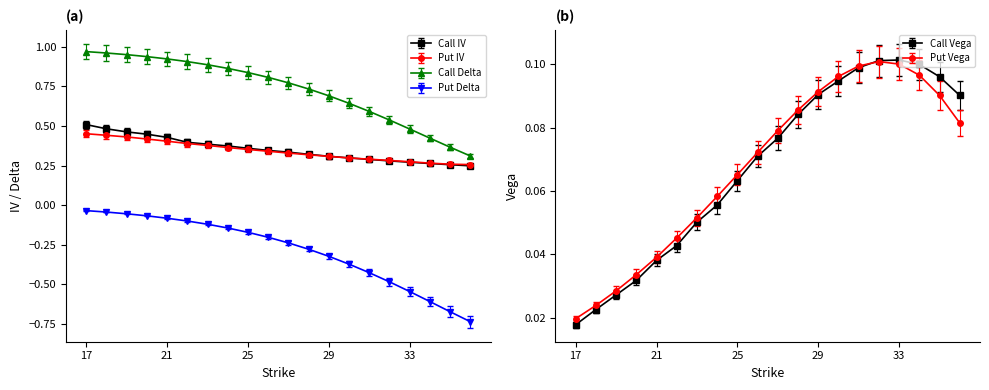

Reading right to left, list all the values displayed in this chart.

Call IV: 0.3	0.3	0.3	0.3	0.3	0.3	0.3	0.3	0.3	0.4	0.4	0.4	0.4	0.4	0.4	0.4	0.5	0.5	0.5	0.5
Put IV: 0.3	0.3	0.3	0.3	0.3	0.3	0.3	0.3	0.3	0.3	0.3	0.4	0.4	0.4	0.4	0.4	0.4	0.4	0.4	0.5
Call Delta: 0.3	0.4	0.4	0.5	0.5	0.6	0.6	0.7	0.7	0.8	0.8	0.8	0.9	0.9	0.9	0.9	0.9	0.9	1.0	1.0
Put Delta: -0.7	-0.7	-0.6	-0.5	-0.5	-0.4	-0.4	-0.3	-0.3	-0.2	-0.2	-0.2	-0.1	-0.1	-0.1	-0.1	-0.1	-0.1	-0.0	-0.0
Call Vega: 0.1	0.1	0.1	0.1	0.1	0.1	0.1	0.1	0.1	0.1	0.1	0.1	0.1	0.1	0.0	0.0	0.0	0.0	0.0	0.0
Put Vega: 0.1	0.1	0.1	0.1	0.1	0.1	0.1	0.1	0.1	0.1	0.1	0.1	0.1	0.1	0.0	0.0	0.0	0.0	0.0	0.0